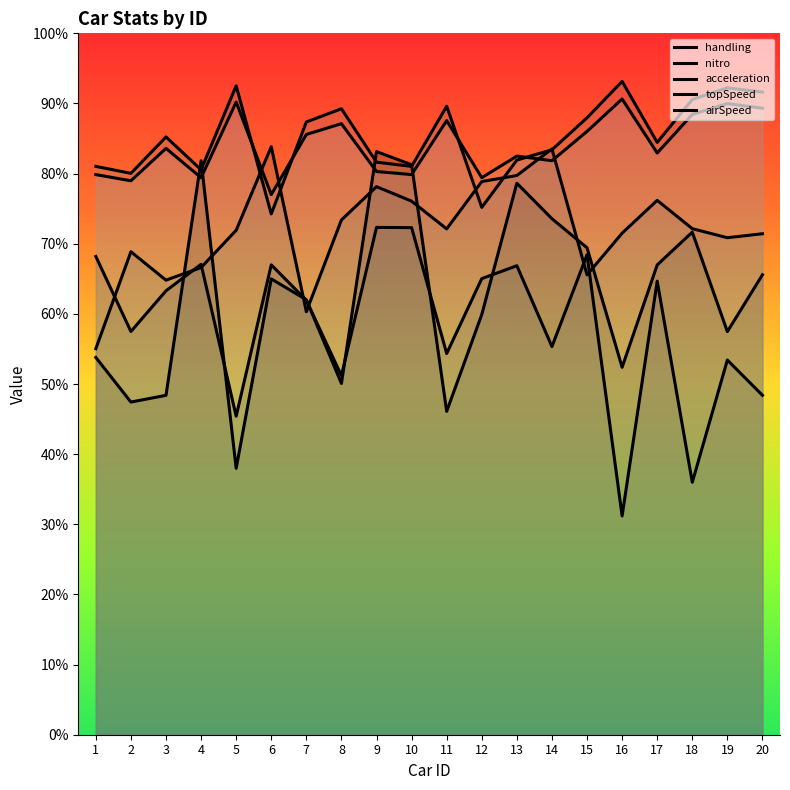

True or false: topSpeed and nitro cross at least once.

False